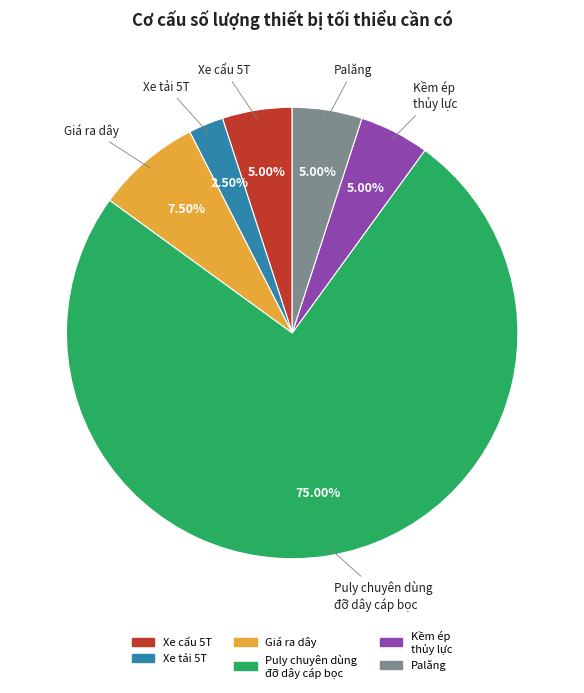

Which has a higher value, Xe tải 5T or Kềm ép thủy lực?

Kềm ép thủy lực